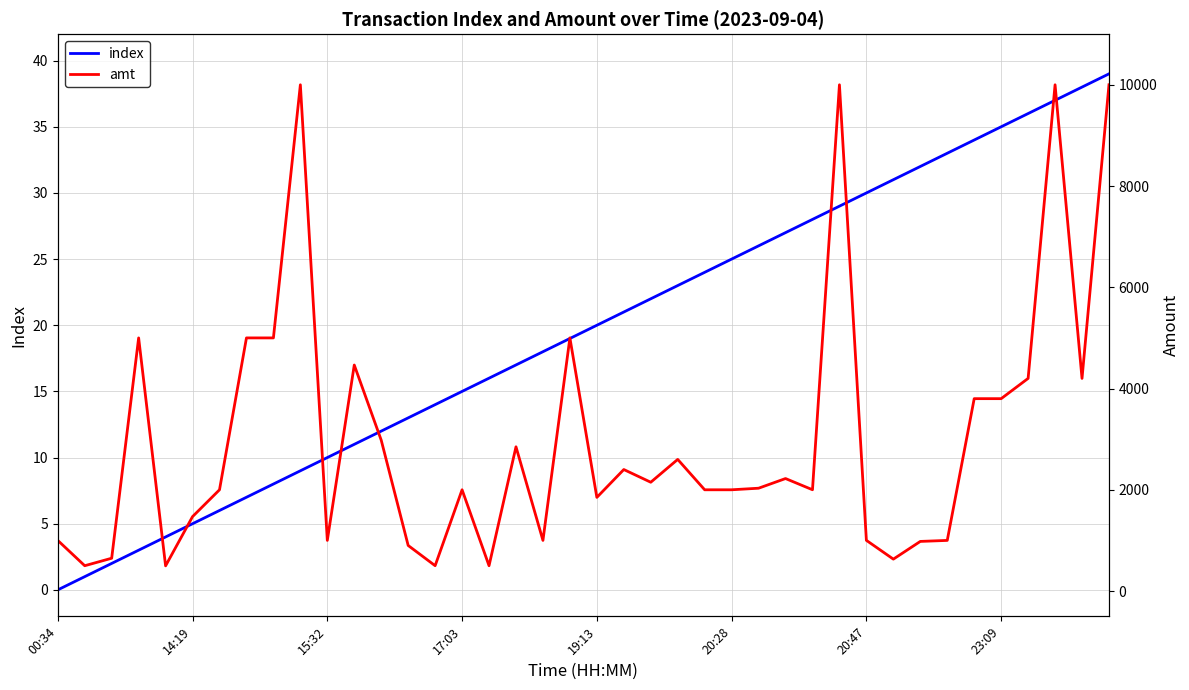

Between 22 and 30, which is larger?

30